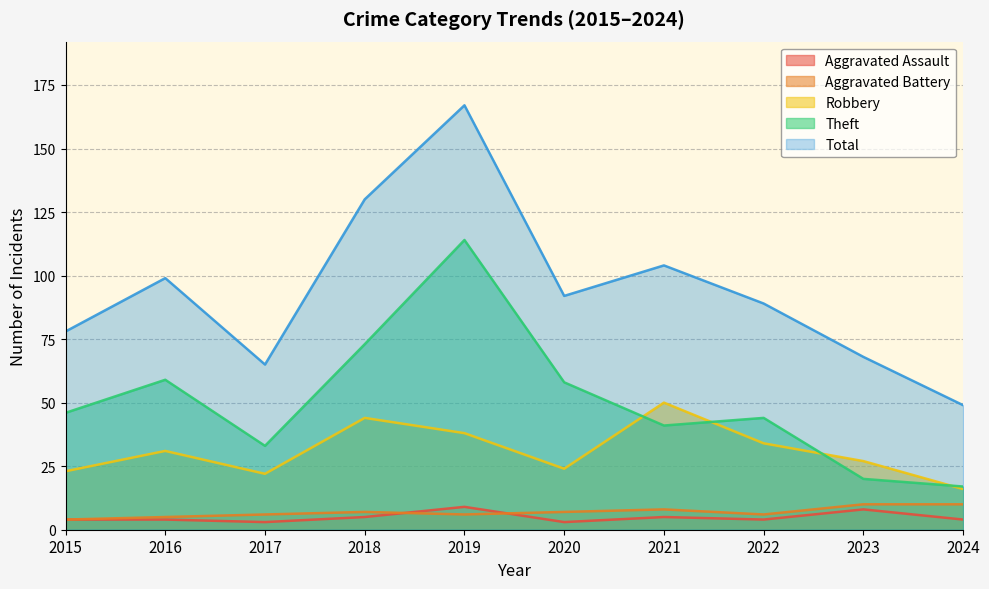

True or false: Aggravated Battery and Total cross at least once.

False